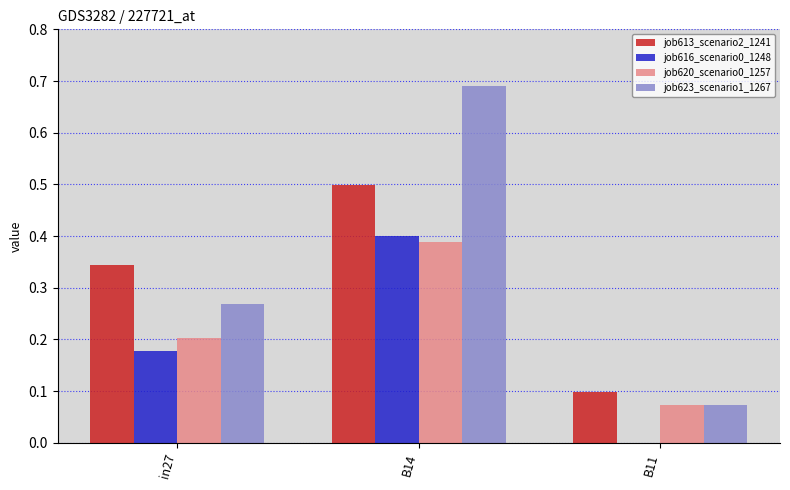

What is the sum of the job616_scenario0_1248 values at in27 and B14?

0.6